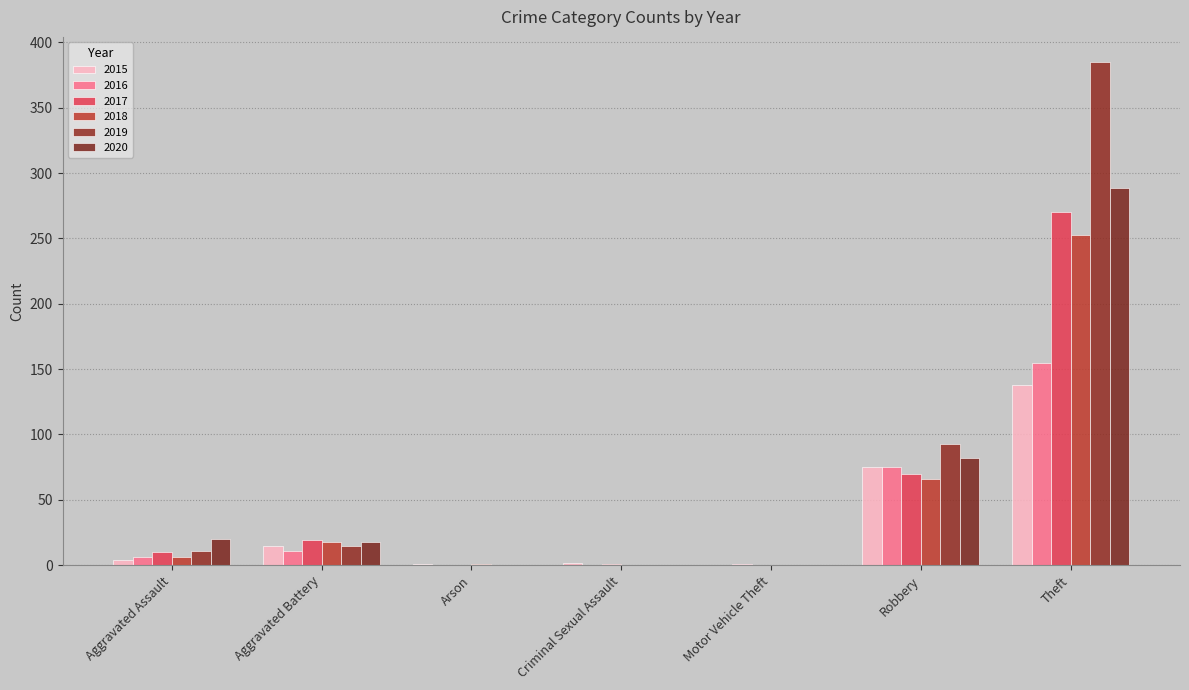

How many distinct data groups are displayed?

6